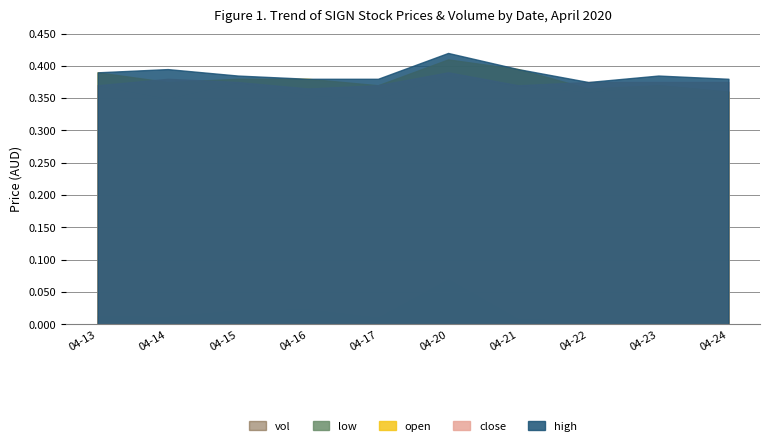

Reading left to right, extract all data points from this chart.

open: 2020-04-13=0.4	2020-04-14=0.4	2020-04-15=0.4	2020-04-16=0.4	2020-04-17=0.4	2020-04-20=0.4	2020-04-21=0.4	2020-04-22=0.4	2020-04-23=0.4	2020-04-24=0.4
high: 2020-04-13=0.4	2020-04-14=0.4	2020-04-15=0.4	2020-04-16=0.4	2020-04-17=0.4	2020-04-20=0.4	2020-04-21=0.4	2020-04-22=0.4	2020-04-23=0.4	2020-04-24=0.4
low: 2020-04-13=0.4	2020-04-14=0.3	2020-04-15=0.4	2020-04-16=0.4	2020-04-17=0.3	2020-04-20=0.4	2020-04-21=0.4	2020-04-22=0.4	2020-04-23=0.4	2020-04-24=0.4
close: 2020-04-13=0.4	2020-04-14=0.4	2020-04-15=0.4	2020-04-16=0.4	2020-04-17=0.4	2020-04-20=0.4	2020-04-21=0.4	2020-04-22=0.4	2020-04-23=0.4	2020-04-24=0.4
vol: 2020-04-13=185900.0	2020-04-14=179800.0	2020-04-15=329400.0	2020-04-16=351000.0	2020-04-17=158000.0	2020-04-20=1049000.0	2020-04-21=125000.0	2020-04-22=91400.0	2020-04-23=79600.0	2020-04-24=101500.0